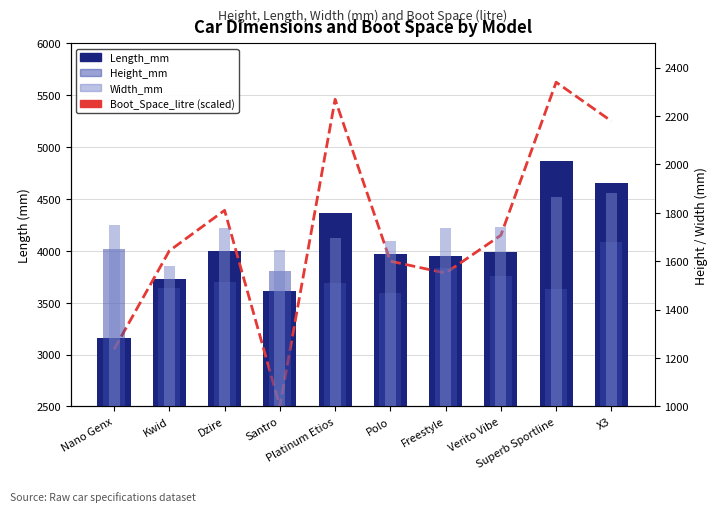

Are the bars horizontal?

No